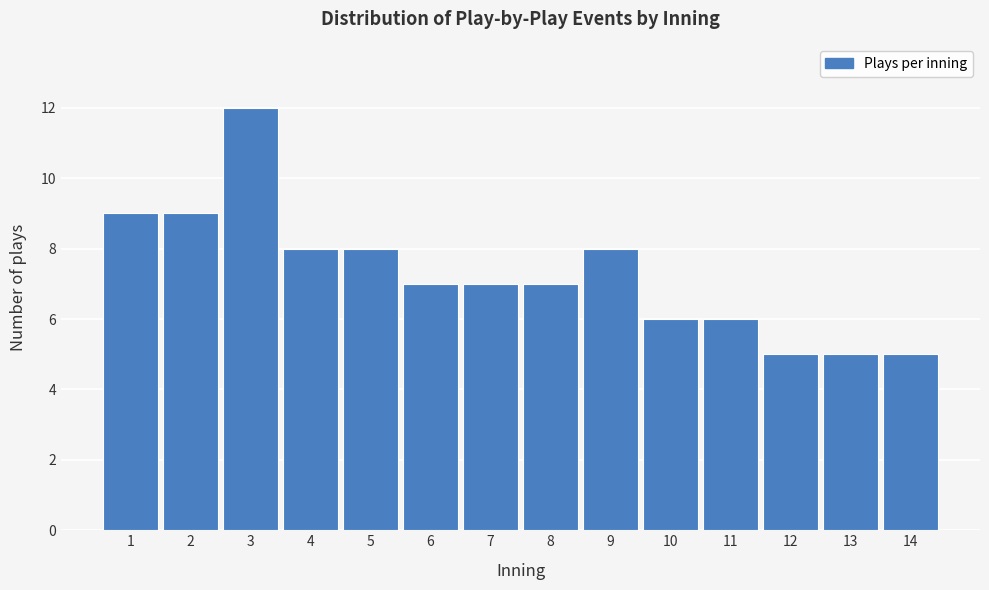

Reading left to right, list all the values displayed in this chart.

9	9	12	8	8	7	7	7	8	6	6	5	5	5